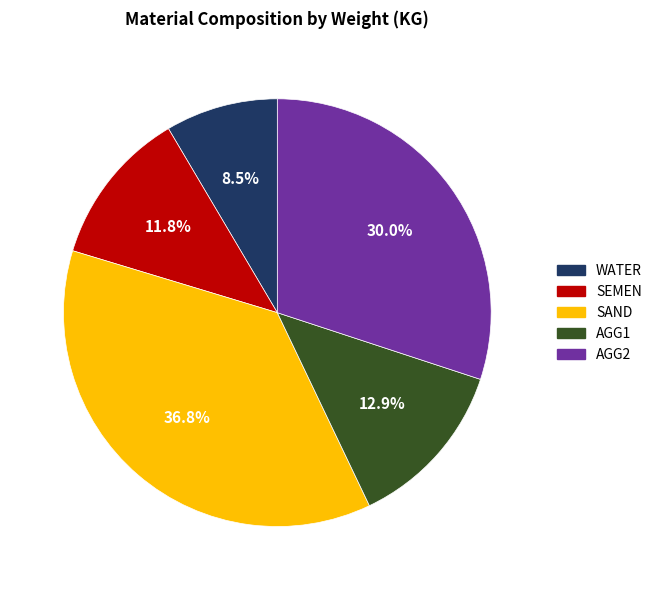

Is SEMEN the majority of the pie?

No